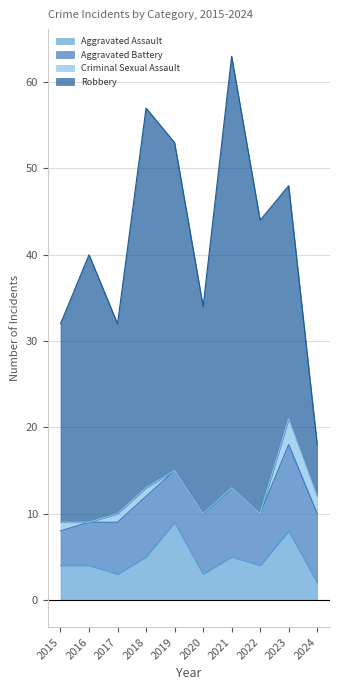

How many values in the Criminal Sexual Assault series are below 1?

5